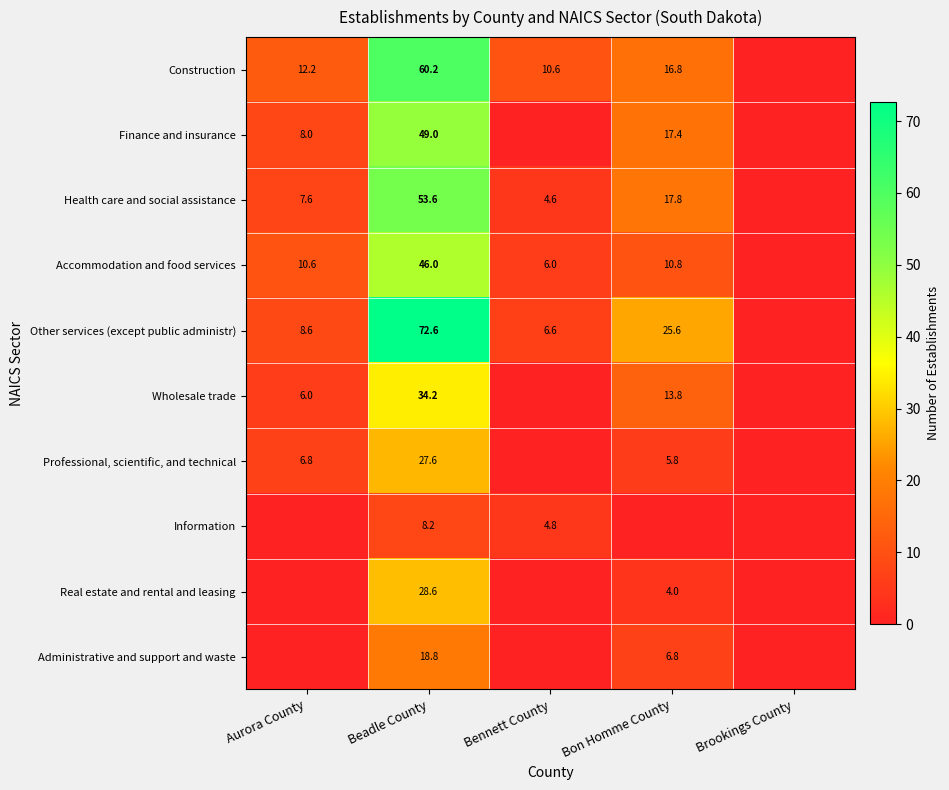

The Professional, scientific, and technical series shows 4.0 at Bon Homme County. True or false?

False